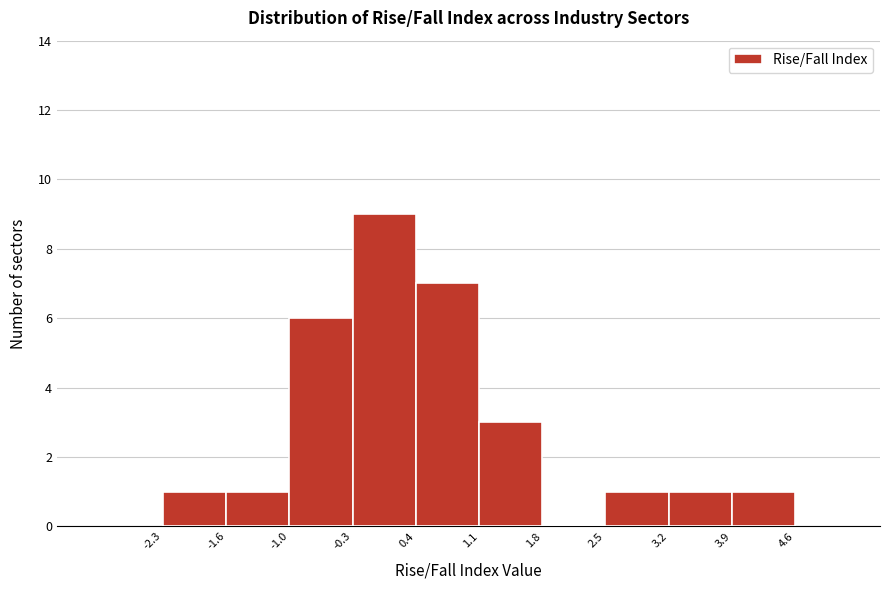

Which range on the x-axis has the tallest bar?

-0.3 to 0.4